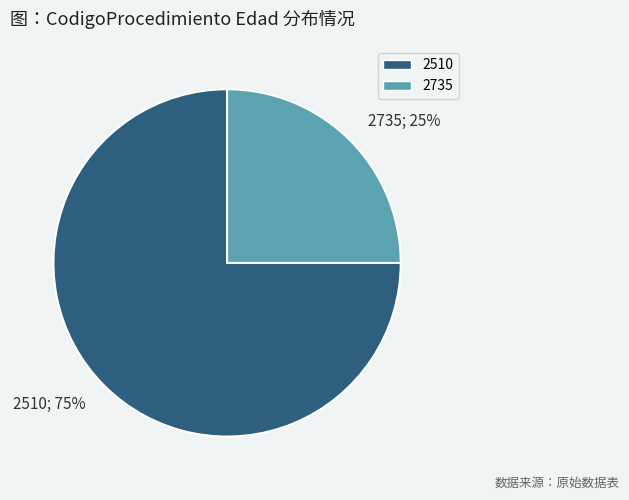

What percentage is the 2735 slice, to the nearest percent?

25%